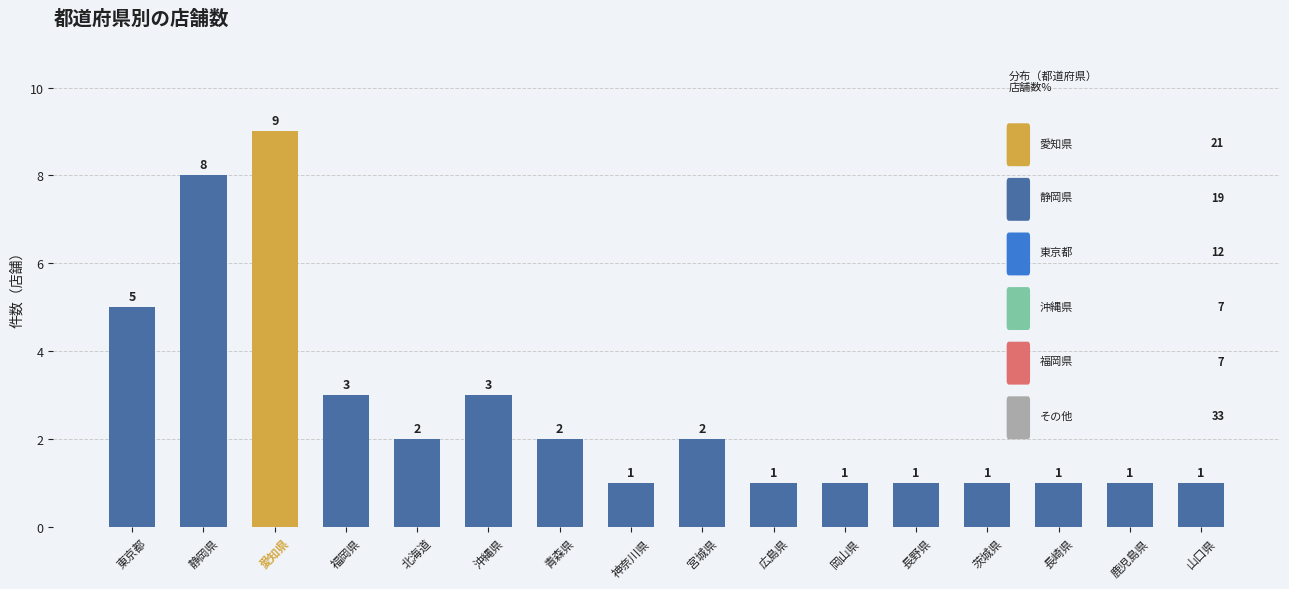

Between 福岡県 and 長崎県, which is larger?

福岡県